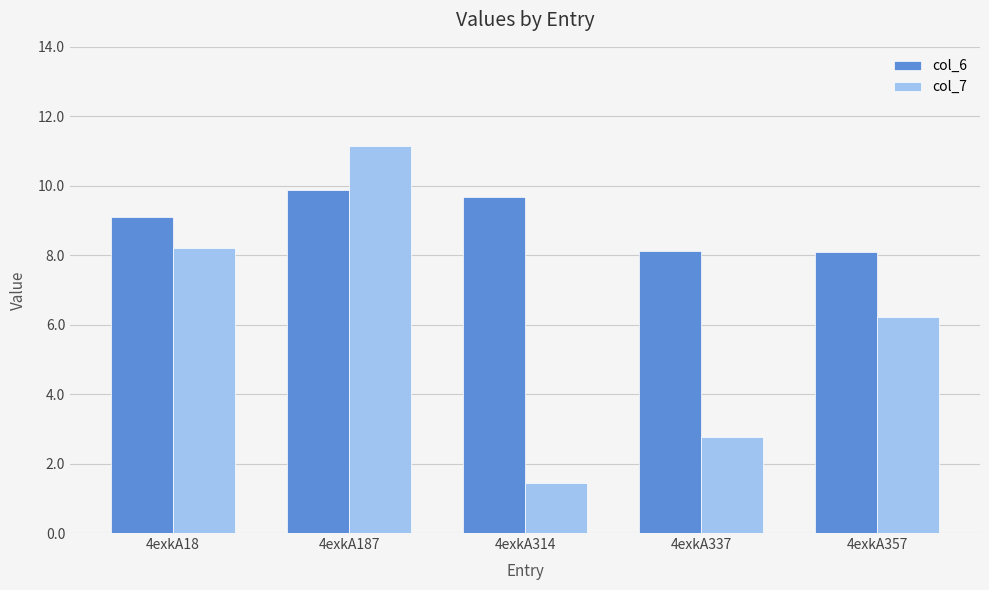

What is the approximate value of col_7 at 4exkA187?

11.1